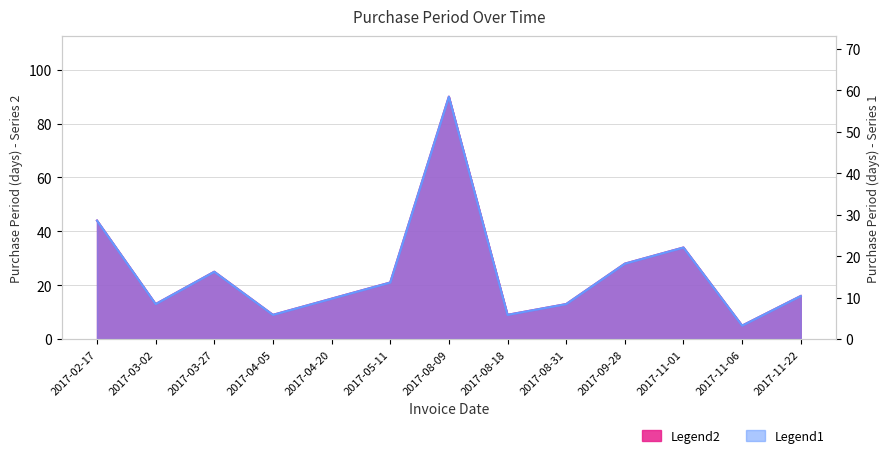

At which label is the value closest to 47?

2017-02-17